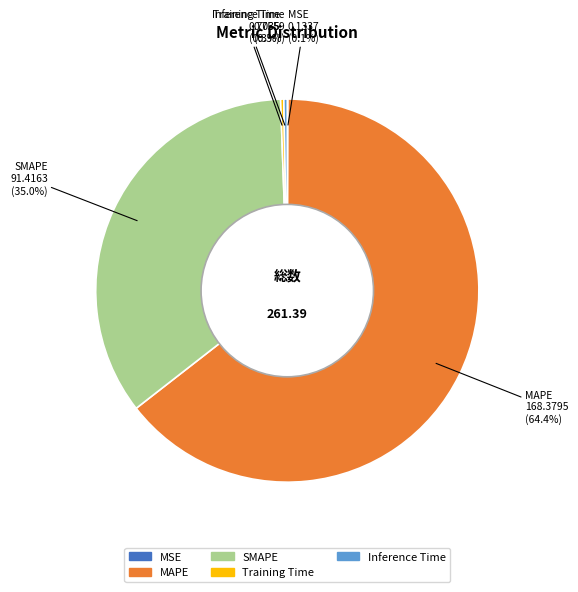

Which has a higher value, MAPE or Inference Time?

MAPE